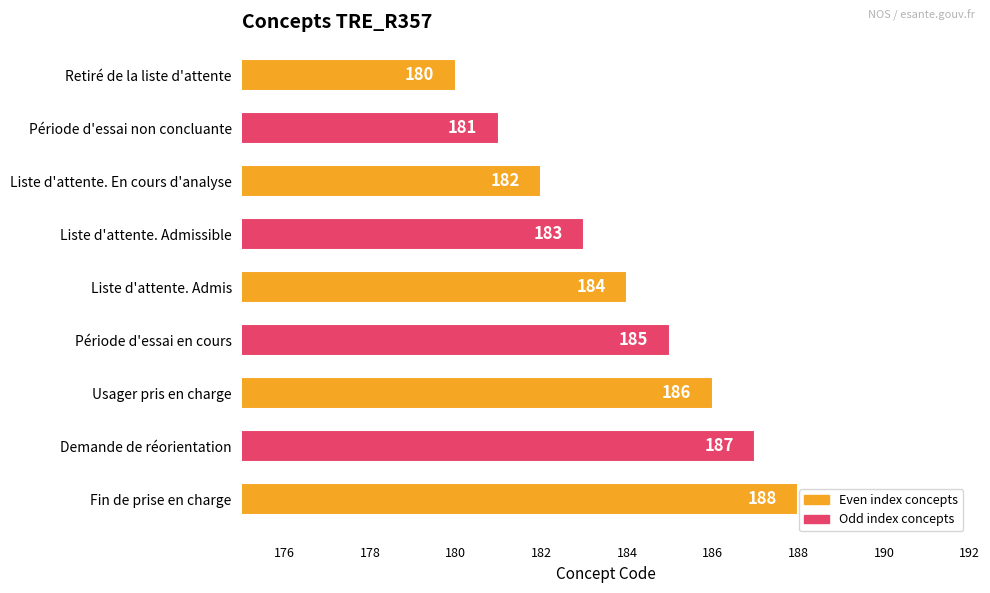

The value at Période d'essai non concluante is 181. True or false?

True